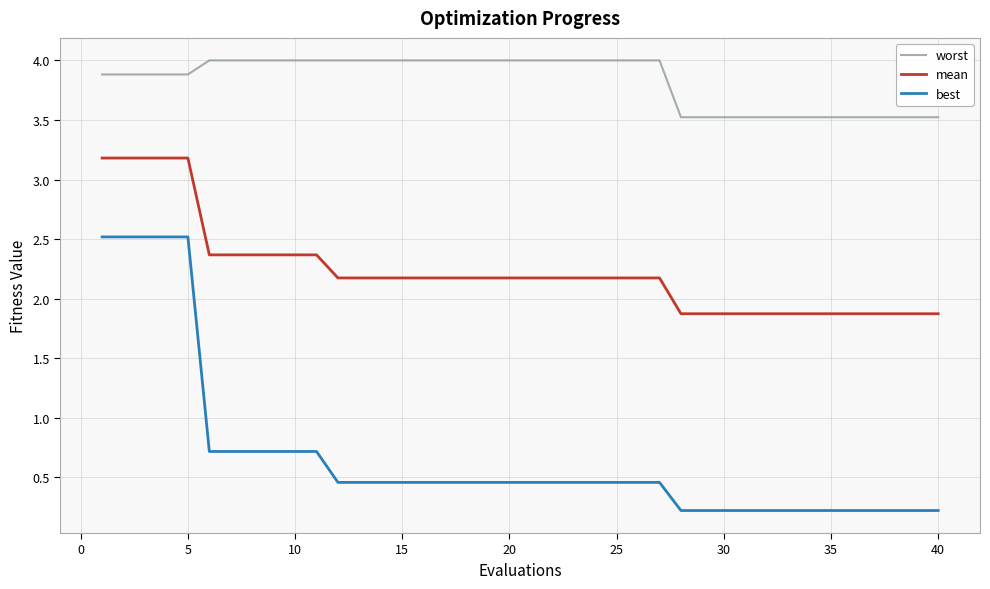

What is the difference between the maximum and minimum values in the worst series?

0.5